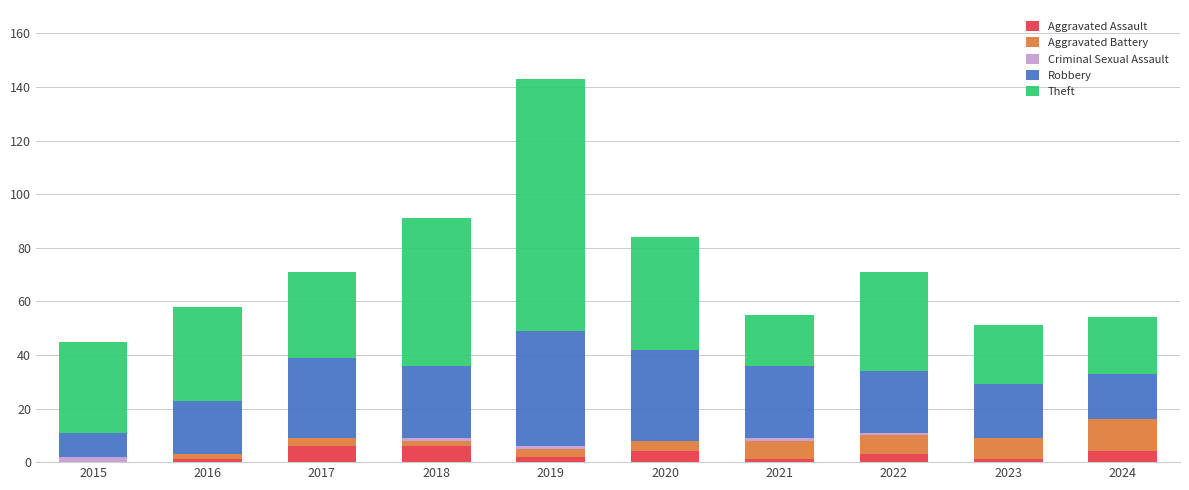

Count the number of categories in the chart.

10